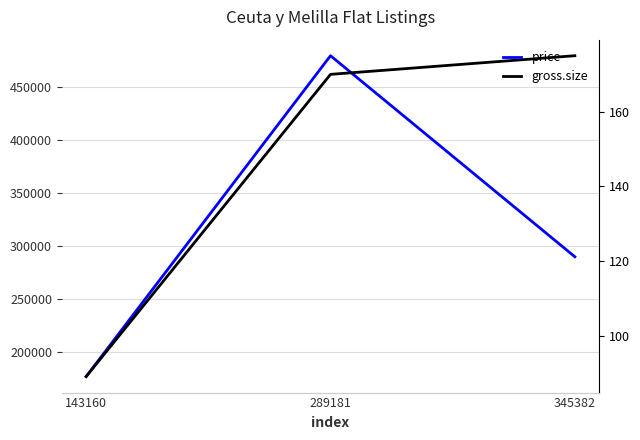

Is this an area chart (filled region under the line)?

No